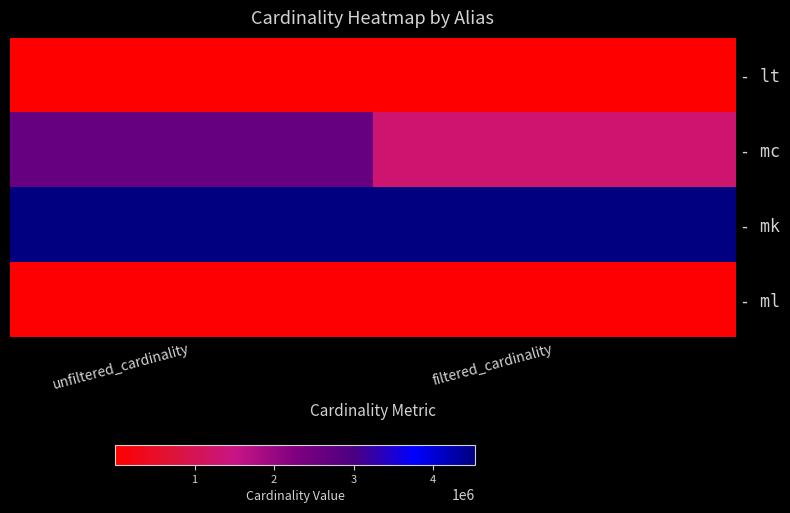

What is the maximum value shown in the chart?

4523930